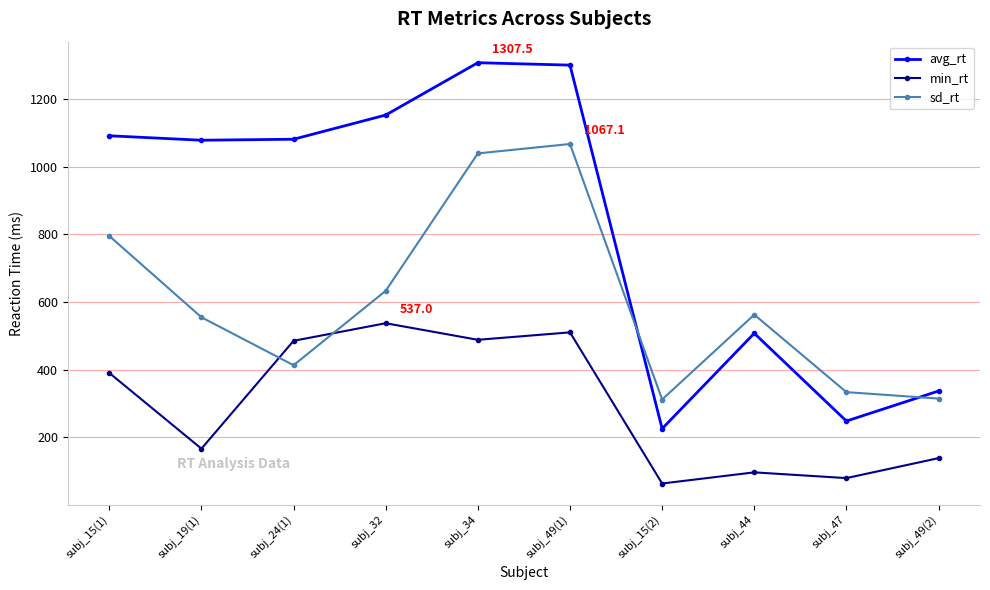

Where is avg_rt nearest to the value 766?

subj_44